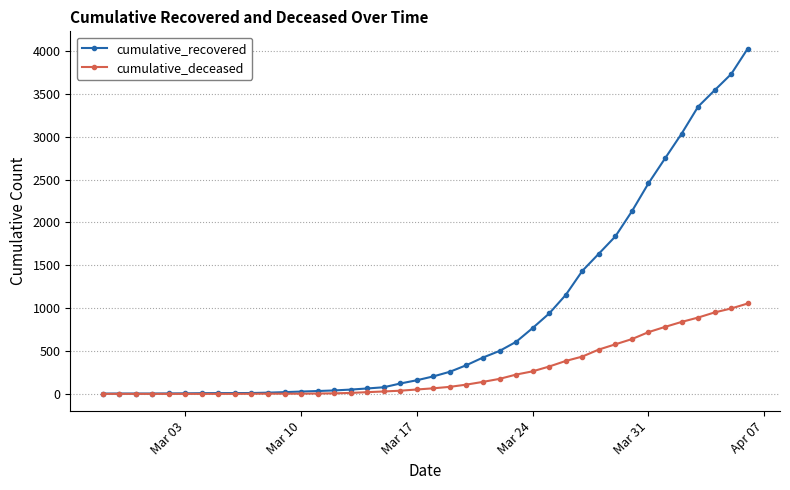

What is the difference between the second highest and minimum values in the cumulative_deceased series?

996